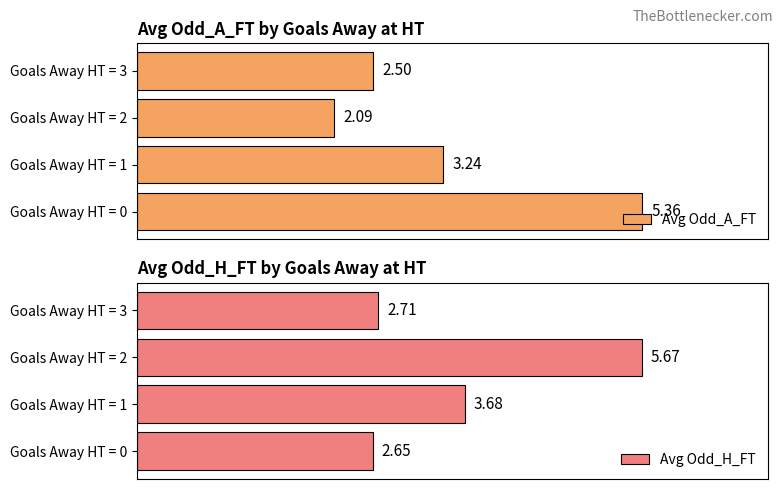

At which label does Avg Odd_H_FT first exceed 3?

Goals Away HT = 1